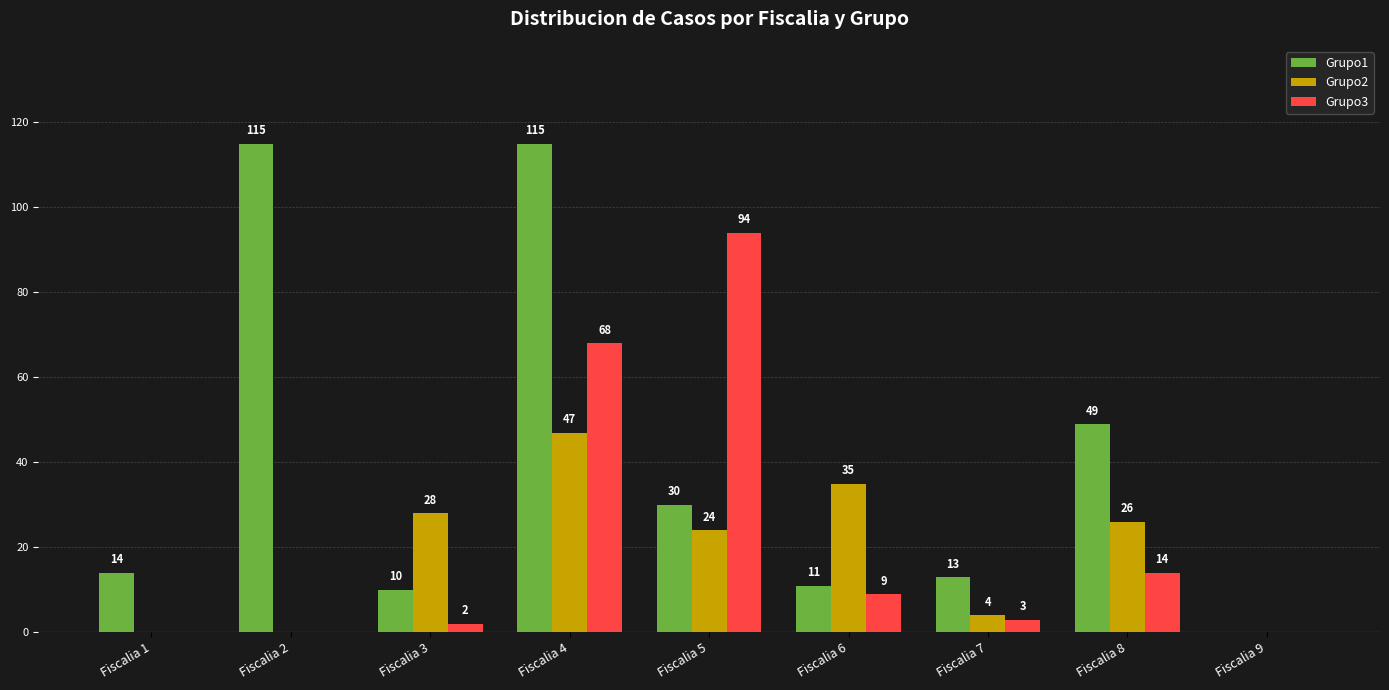

How many groups of bars are there?

9